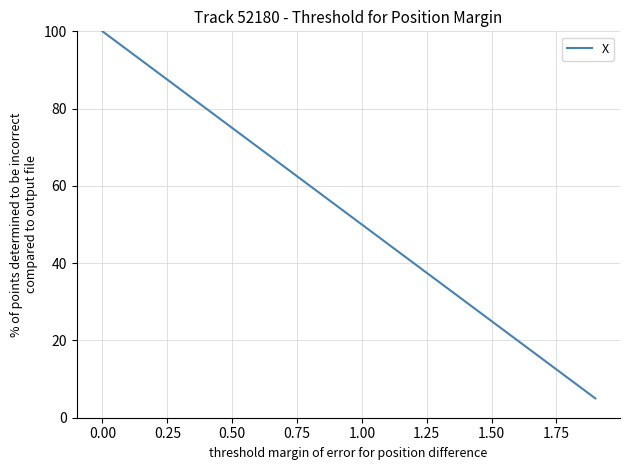

What is the smallest value displayed?

5